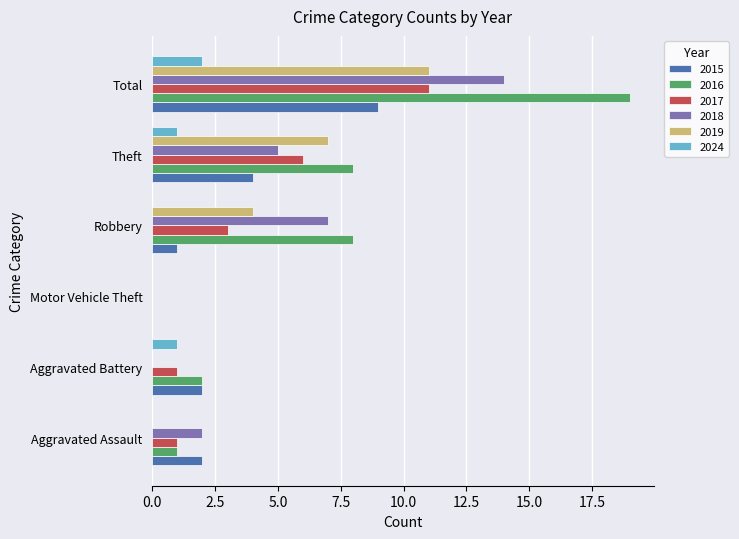

What is the difference between the 2016 values at Aggravated Battery and Theft?

6